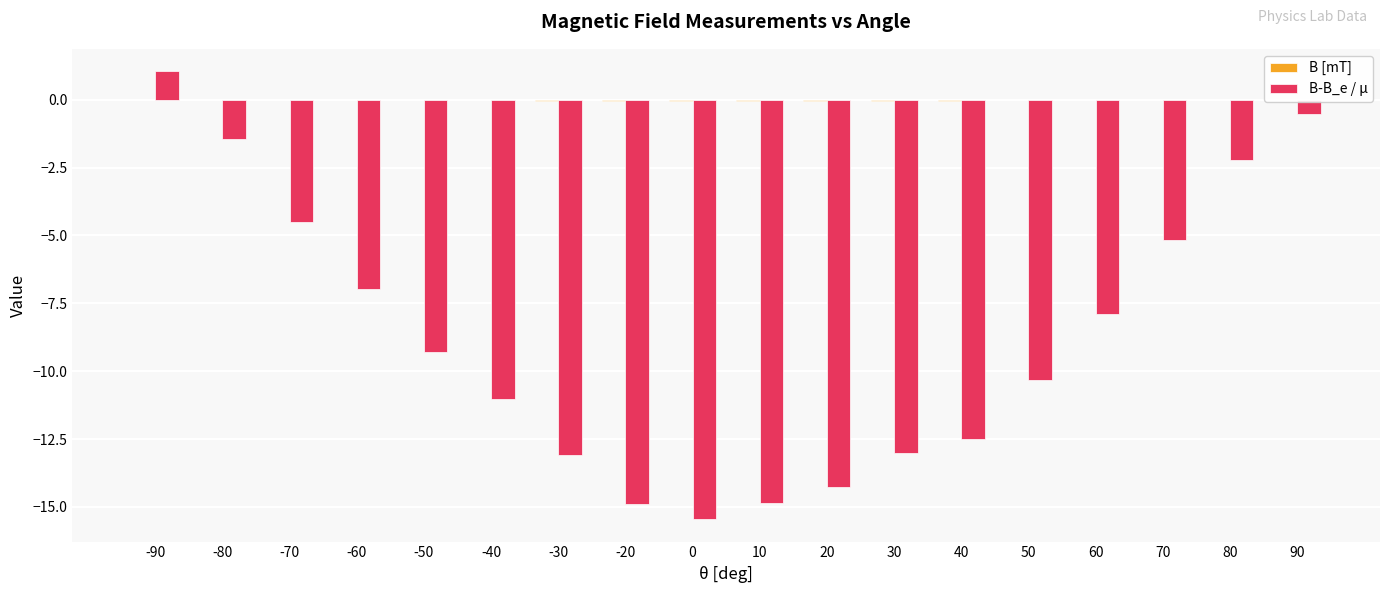

What is the average value of the B-B_e / µ series?

-8.7